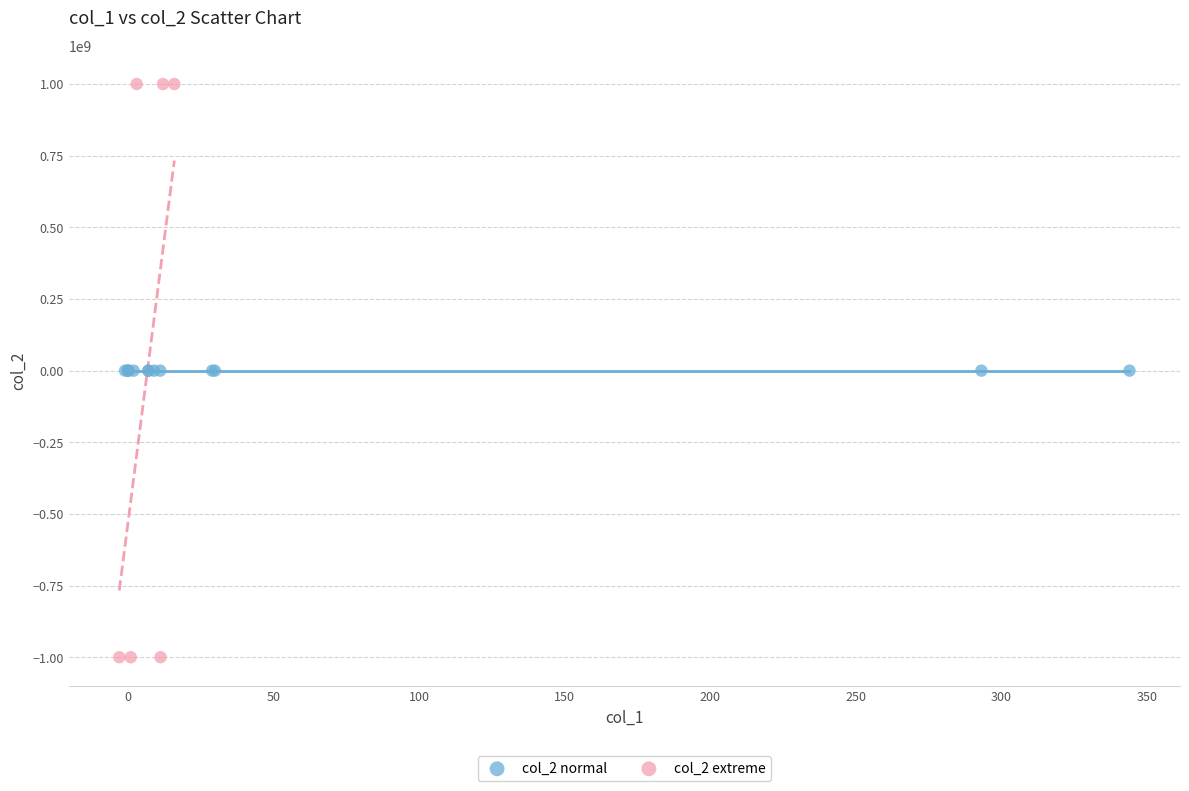

Which series has the widest spread of Y values?

col_2 extreme